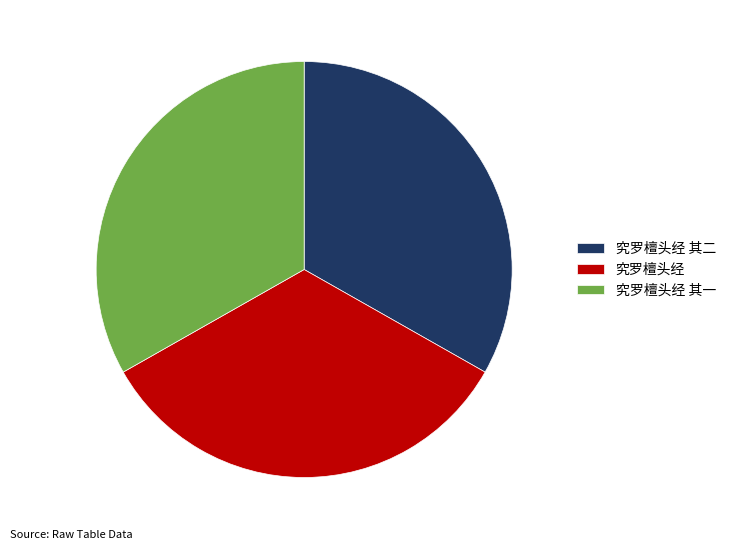

Does any single category account for the majority?

No